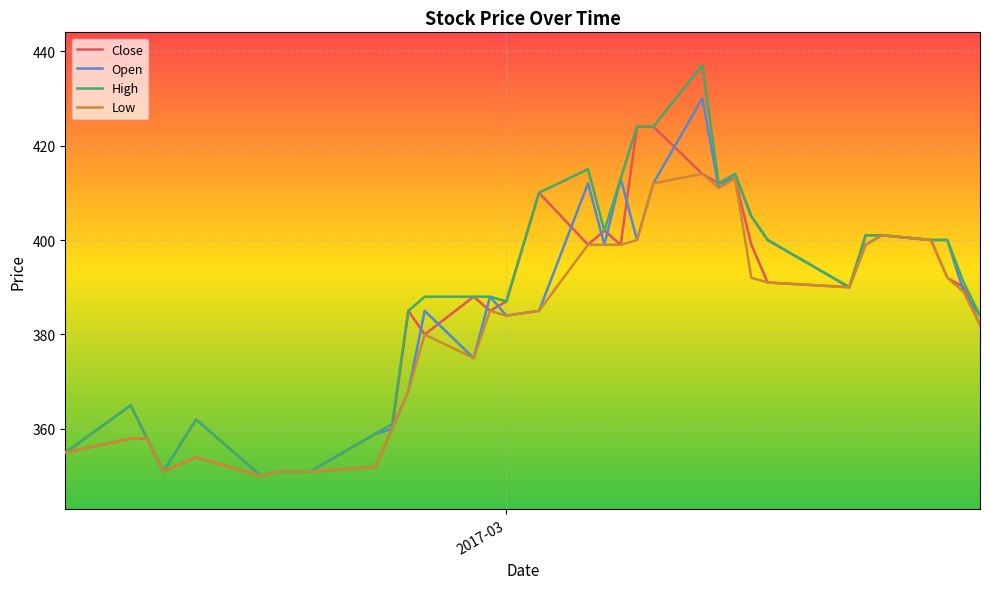

Rank the series by their maximum value, from lowest to highest.

Low, Close, Open, High